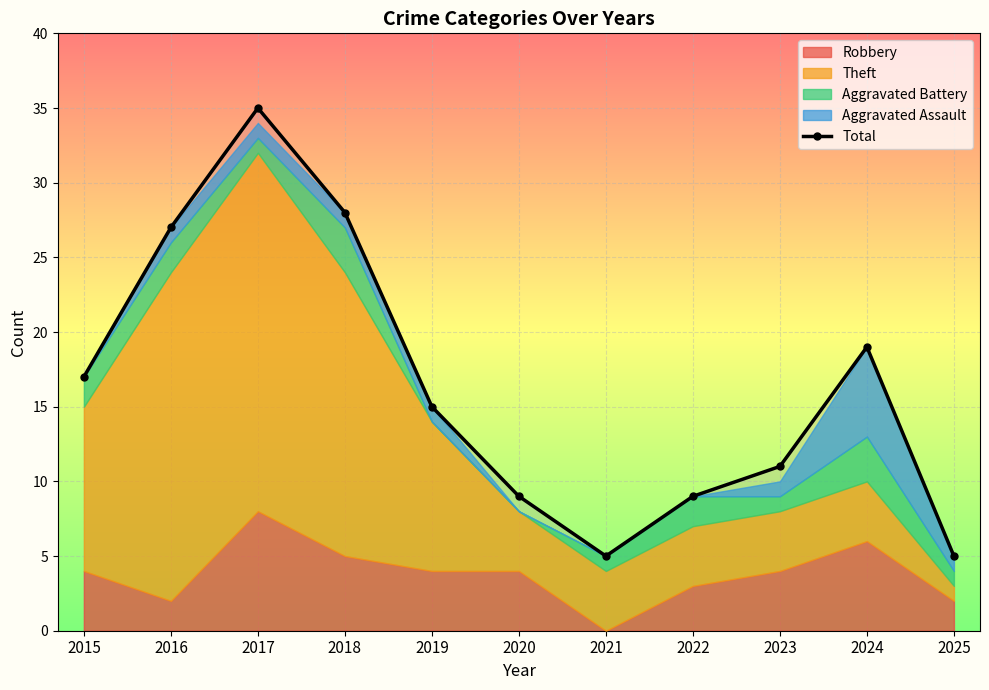

Read the value at 2021, to the nearest 5.

5